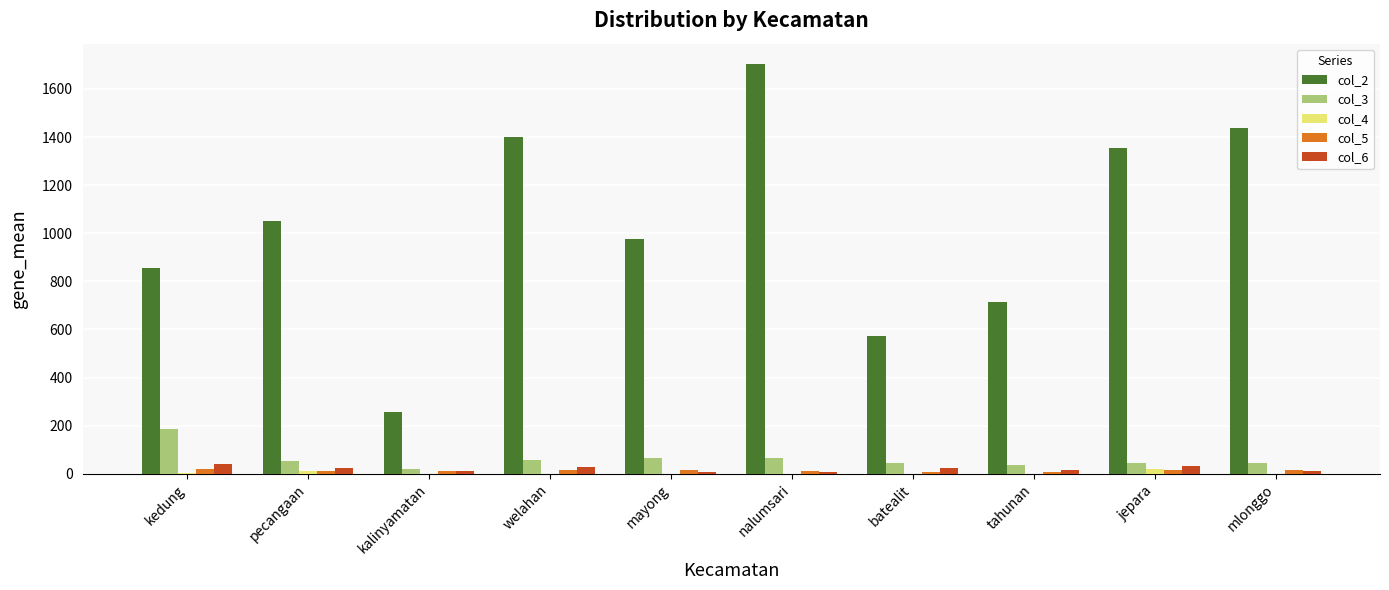

Which series has the widest spread of values?

col_2